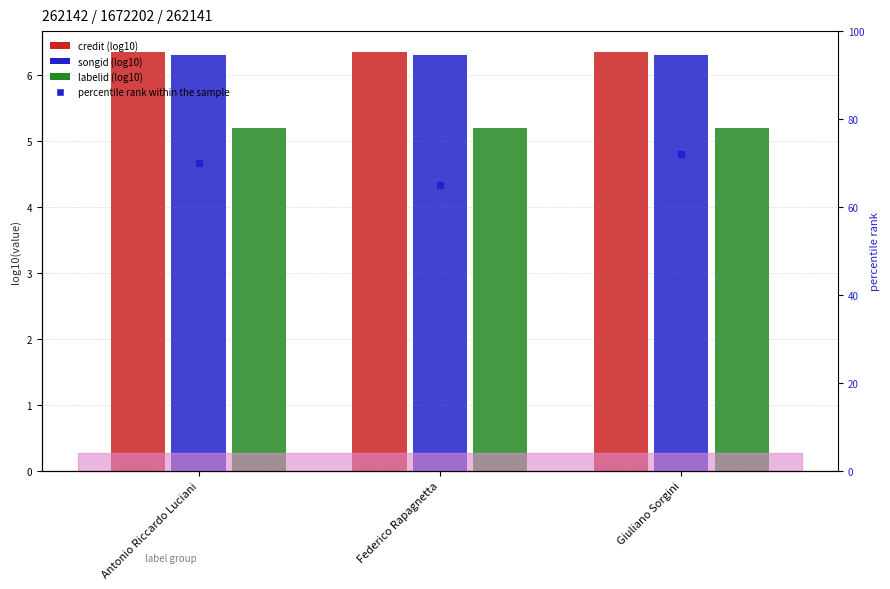

Which series has the widest spread of Y values?

credit